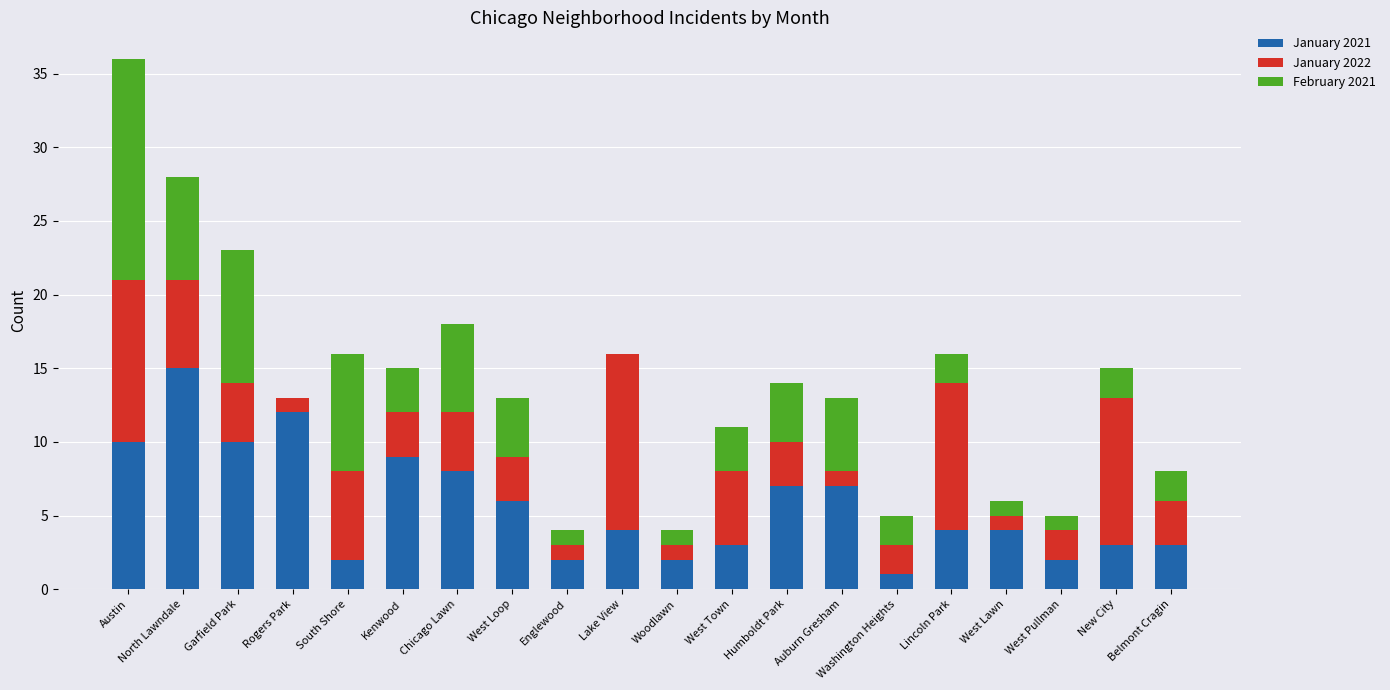

The value of January 2021 at West Loop is 6. True or false?

True